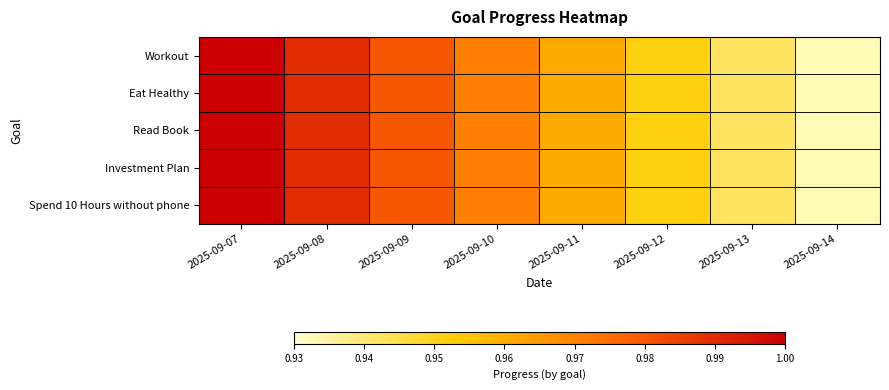

At how many categories does at least one series exceed 0?

8